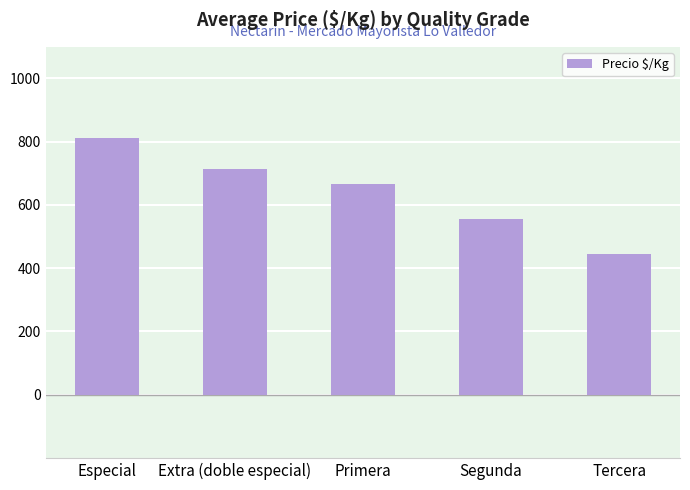

What is the approximate value at Extra (doble especial), to the nearest 10?

710